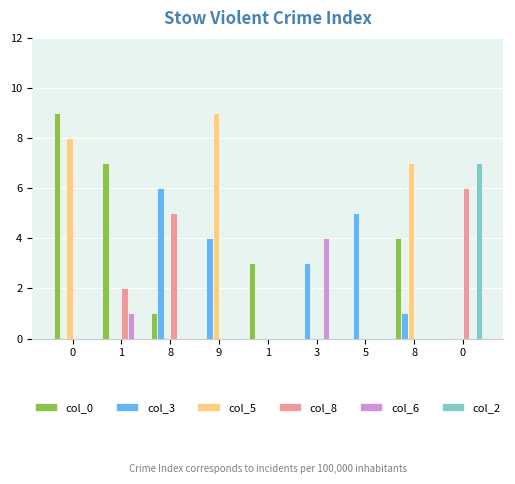

Count the number of categories in the chart.

9